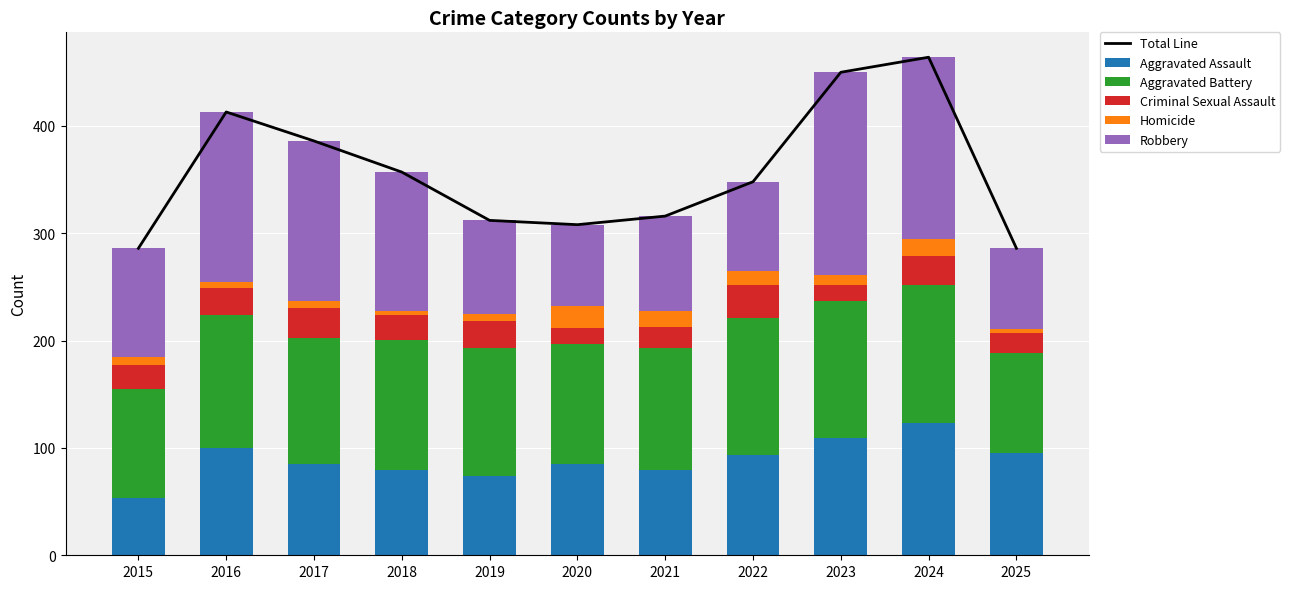

At which category is the sum across all series the highest?

2024